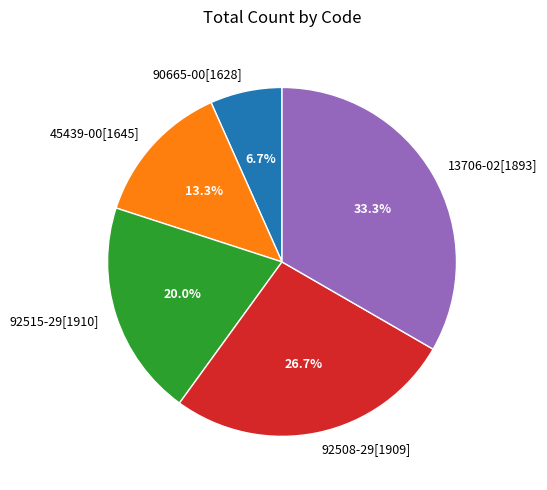

What is the smallest slice in the pie chart?

90665-00[1628]